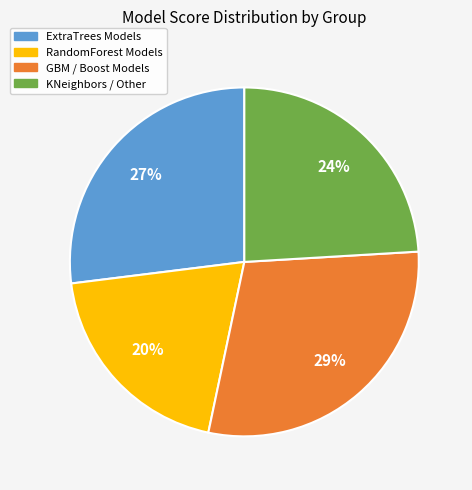

Is the sum of RandomForest Models and ExtraTrees Models greater than half?

No